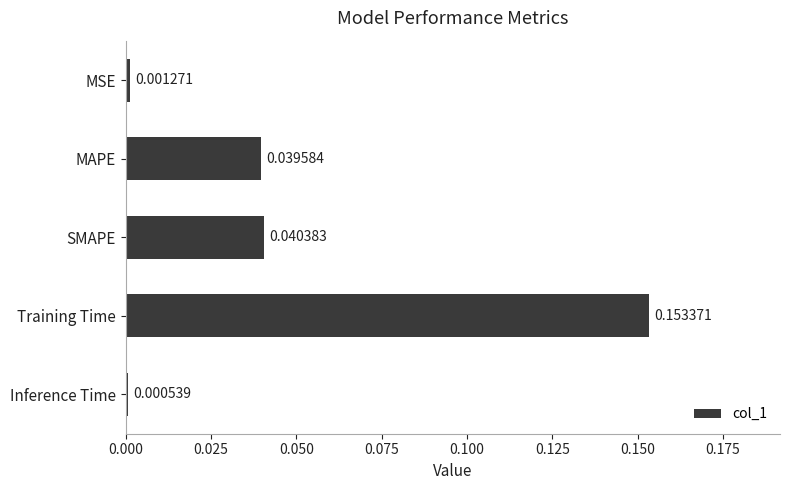

Which category has the highest value across all series?

Training Time